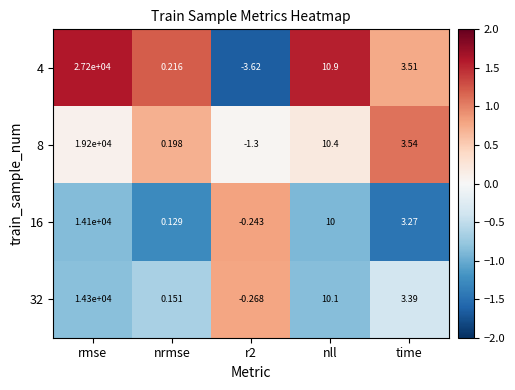

Is the value of 8 at time greater than the value of 4 at nll?

No